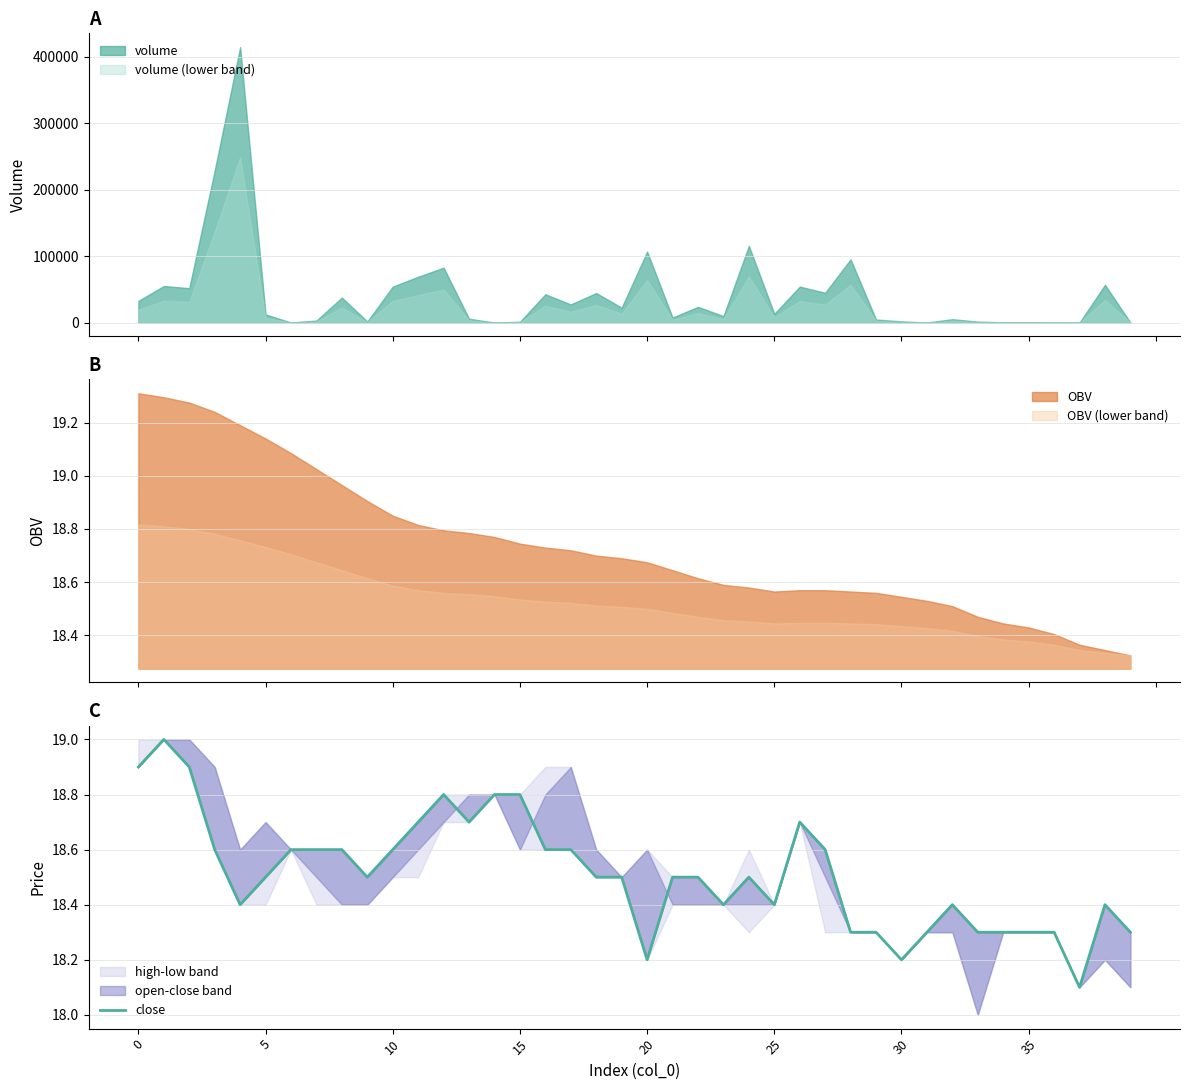

What is the approximate value at 9?

18.5